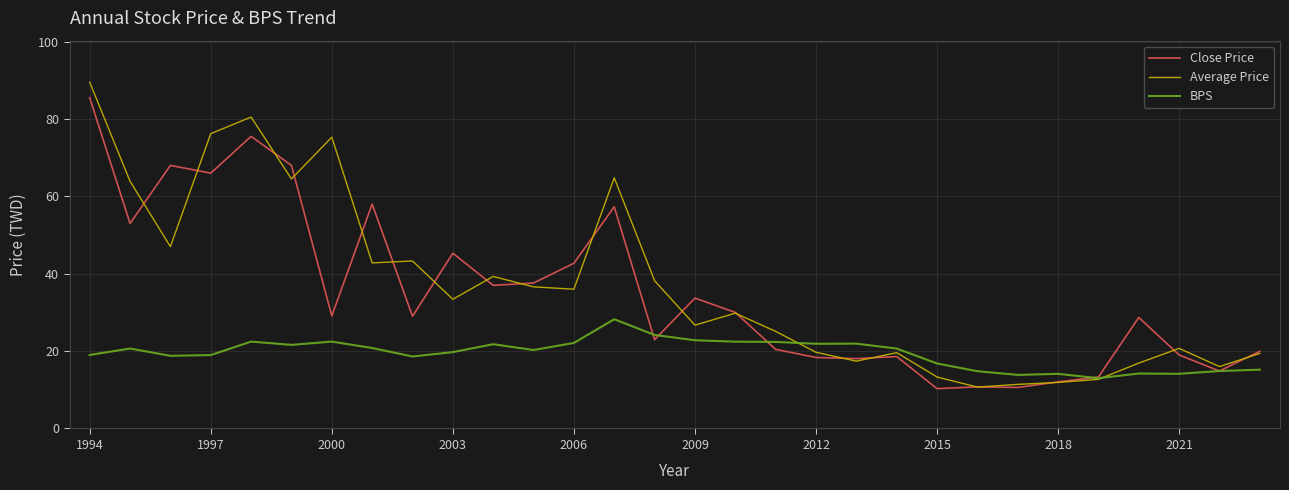

Which series has the widest spread of values?

Average Price